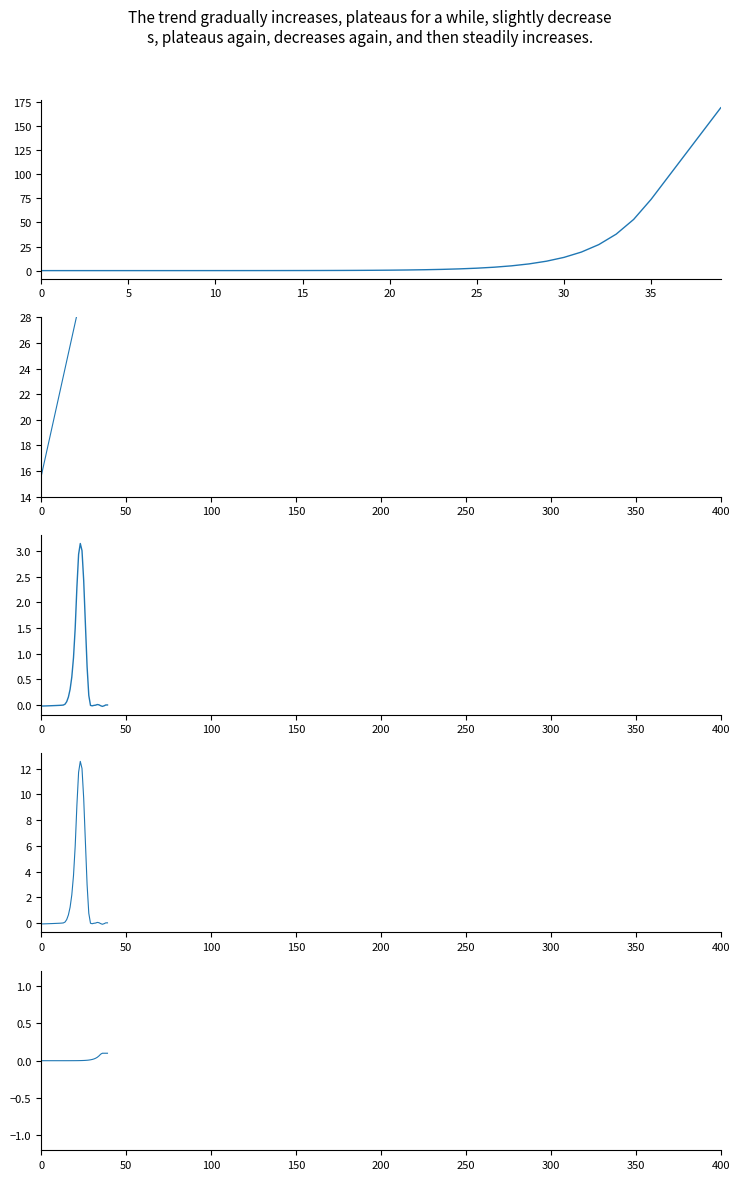

What is the label of the 17th point from the left?

16